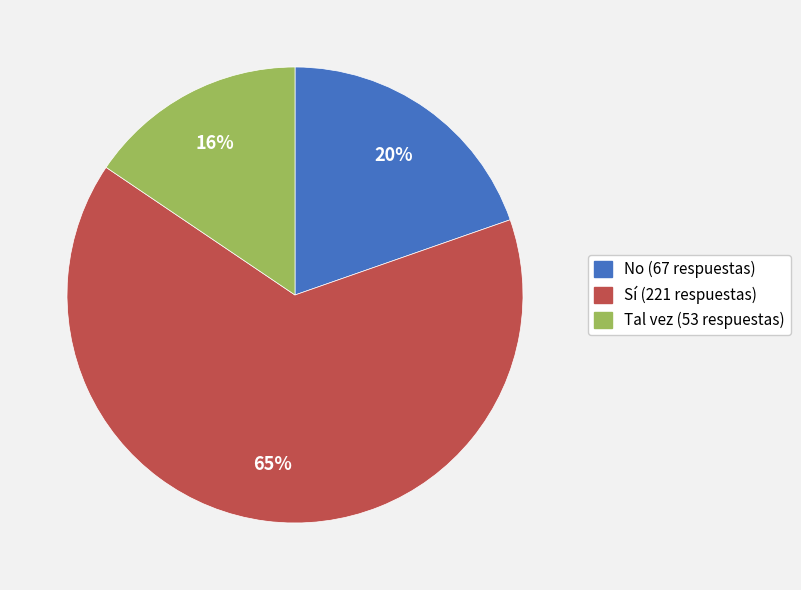

The Sí slice represents 52% of the pie. True or false?

False